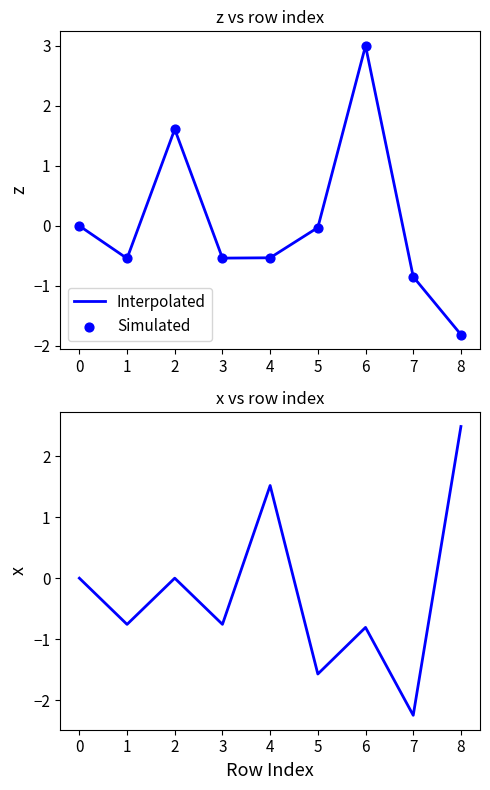

At how many categories does at least one series exceed 1?

4